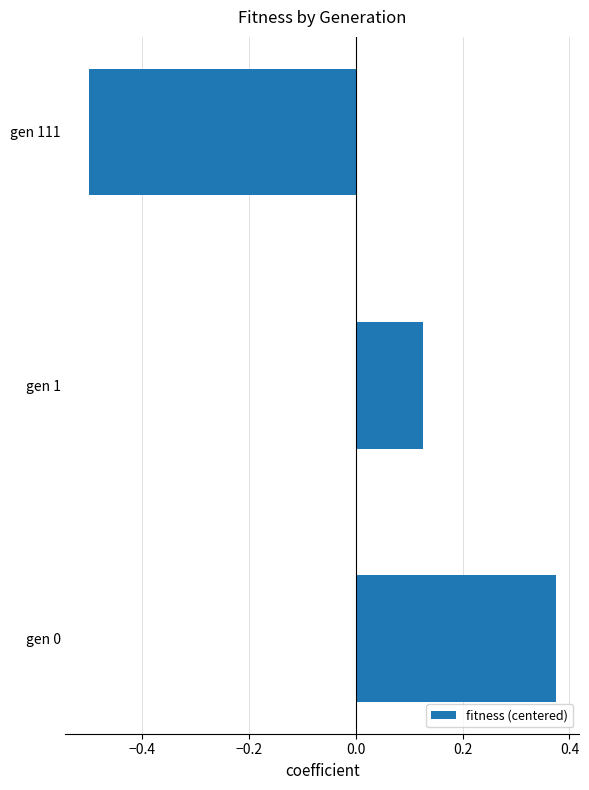

Does the chart contain stacked bars?

No